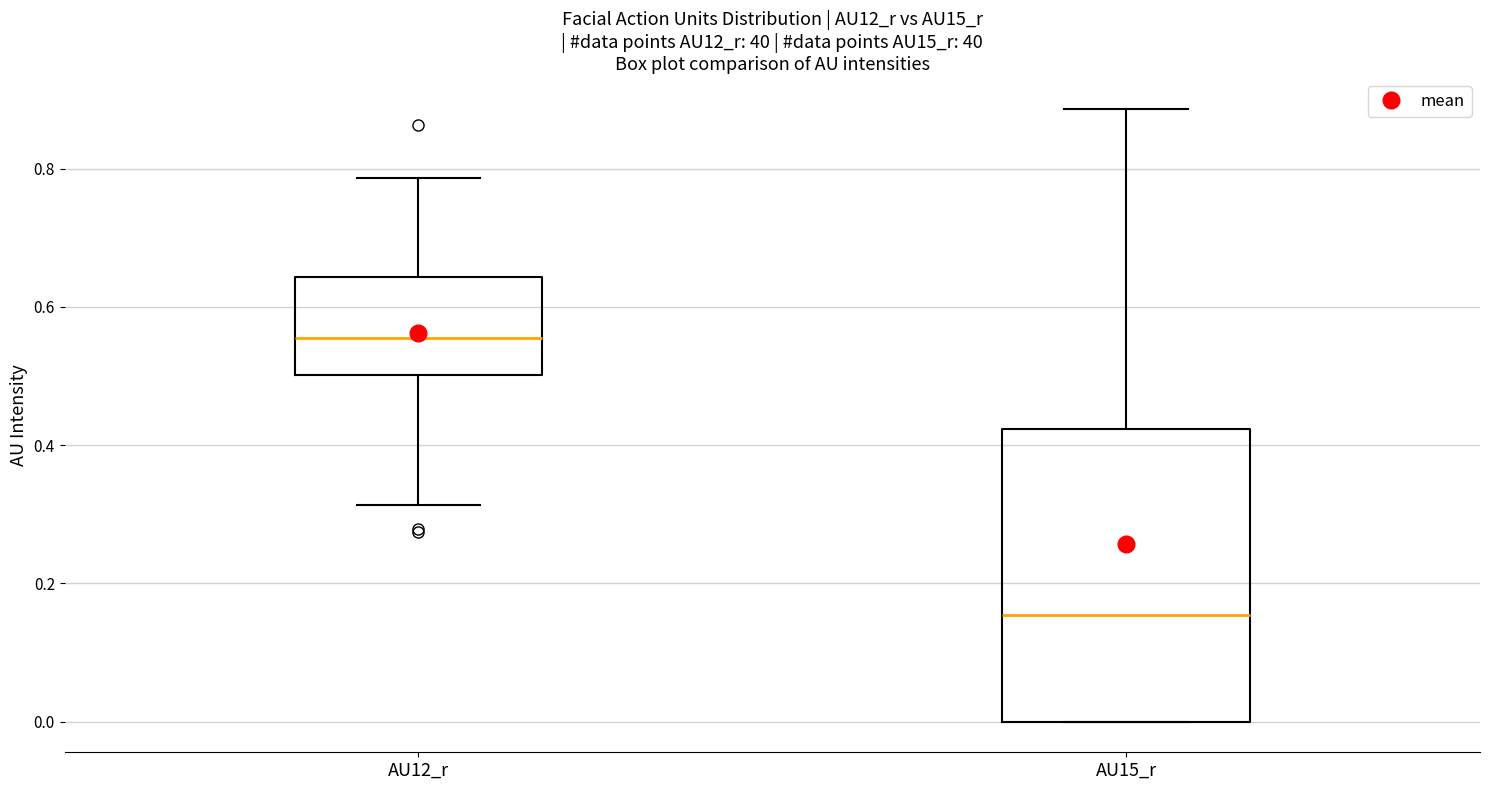

Comparing the boxes themselves (not the whiskers), which one is the tallest?

AU15_r